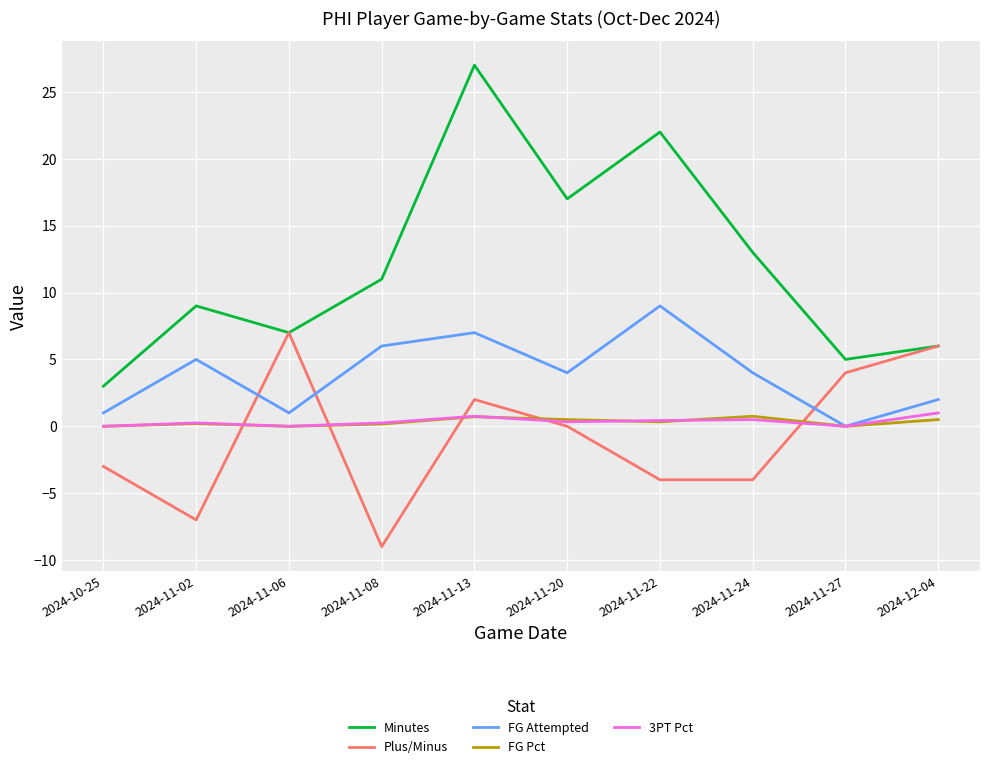

Rank the categories by Minutes value from highest to lowest.

2024-11-13, 2024-11-22, 2024-11-20, 2024-11-24, 2024-11-08, 2024-11-02, 2024-11-06, 2024-12-04, 2024-11-27, 2024-10-25